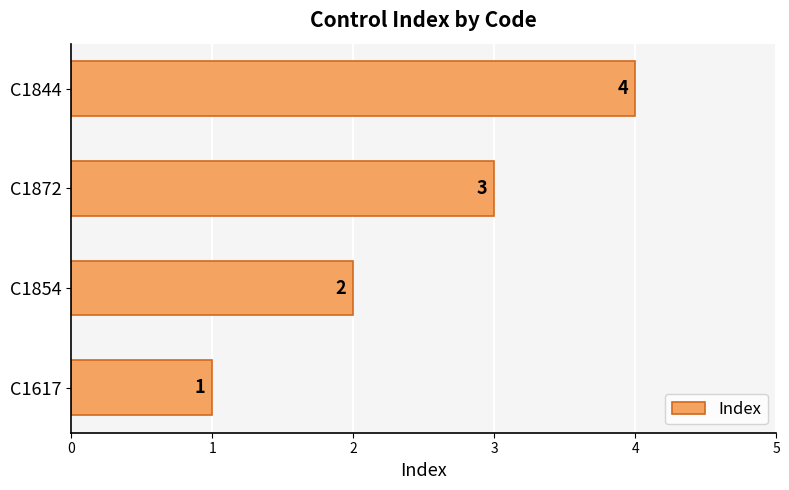

How many bars are there in total?

4